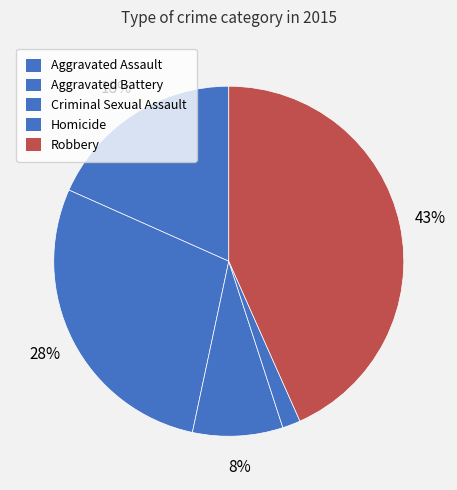

Is it true that Aggravated Assault is 18% of the pie?

True